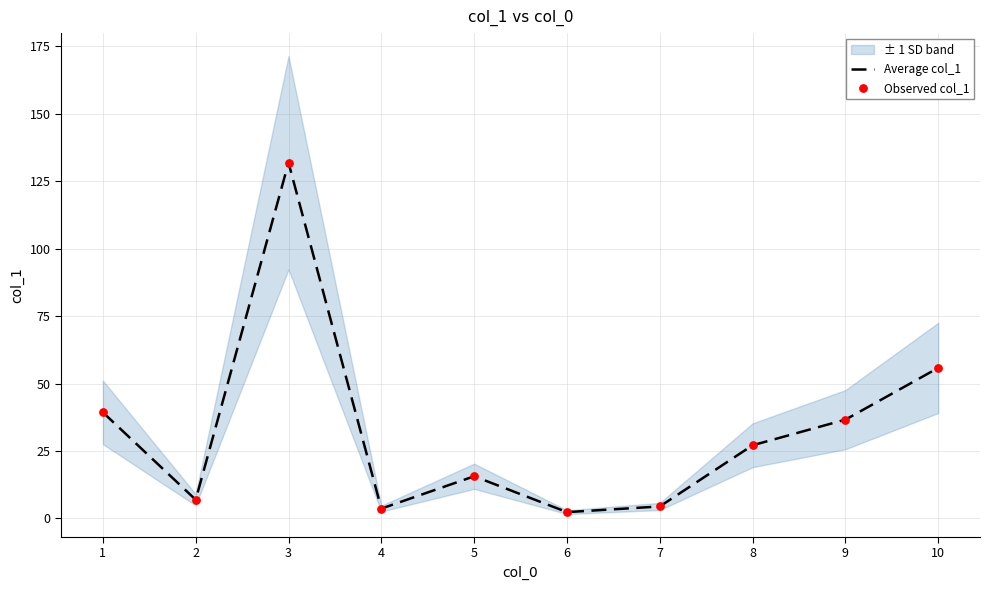

At which category is the sum across all series the highest?

3